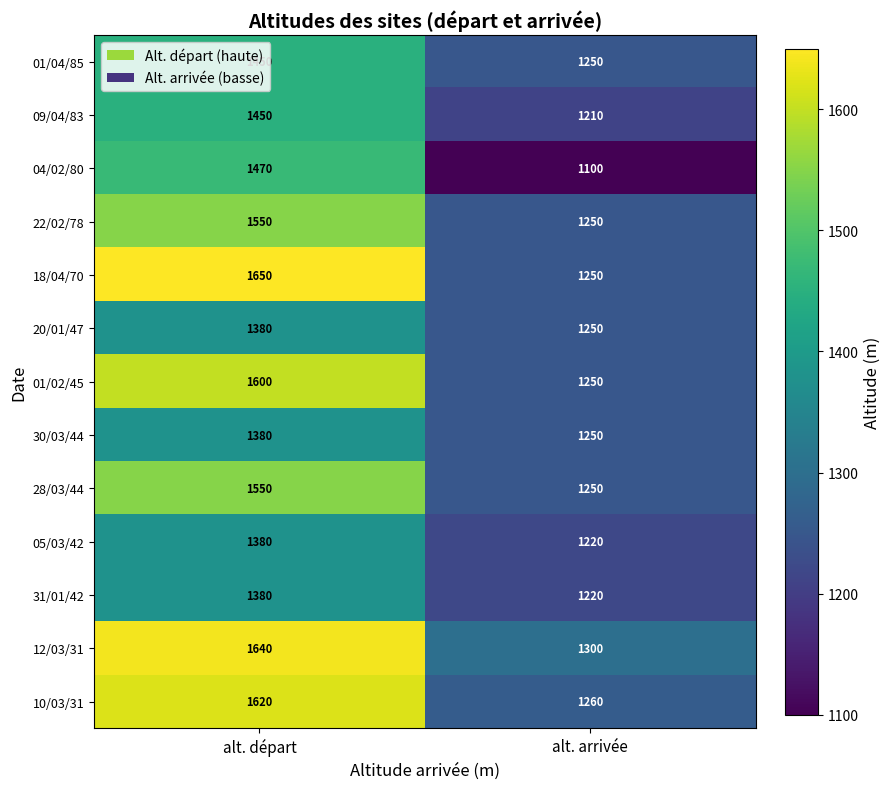

Which series changed the most between alt. départ and alt. arrivée?

18/04/70